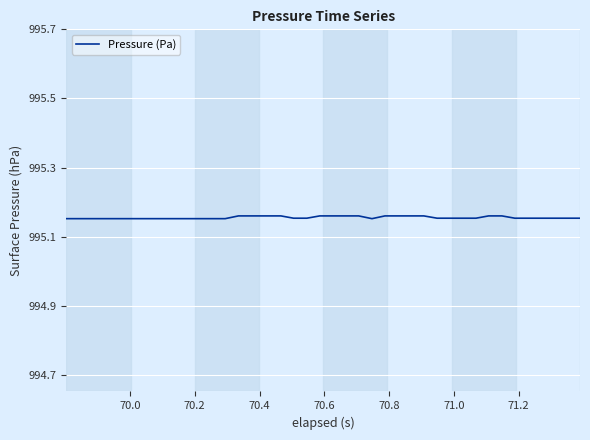

Is this an area chart (filled region under the line)?

No